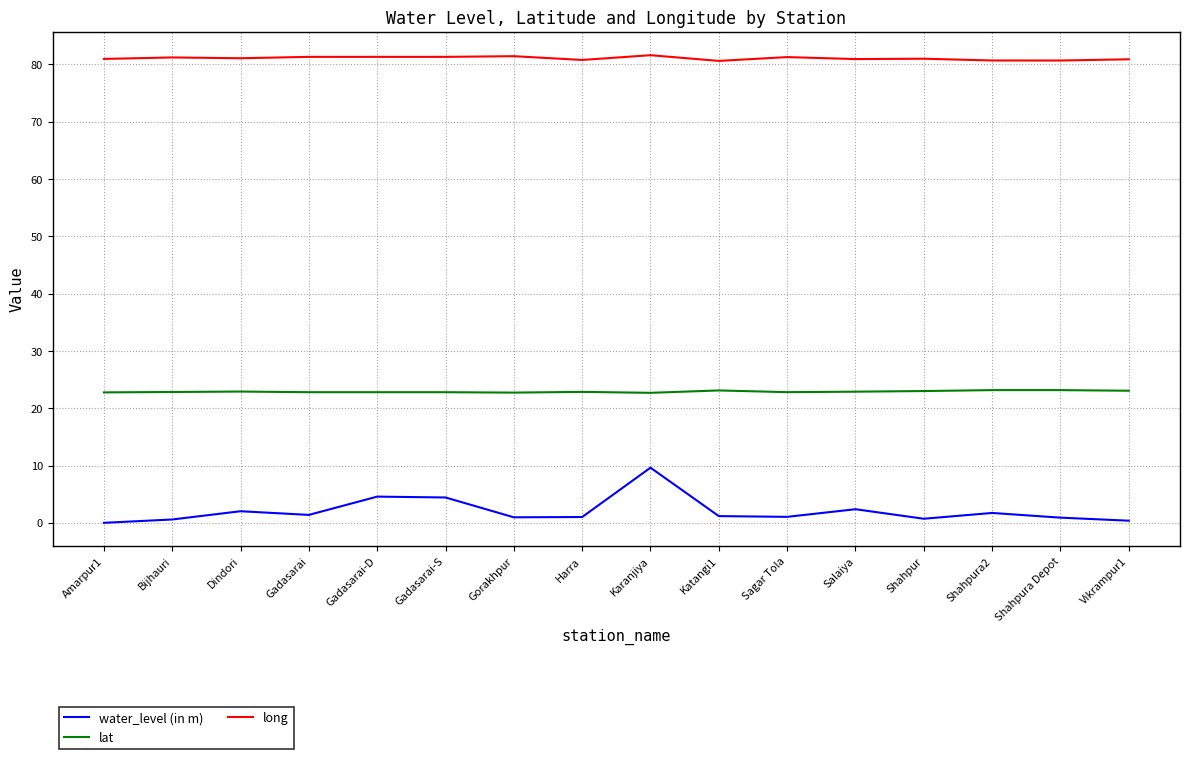

Rank the series at Dindori from lowest to highest value.

water_level (in m), lat, long